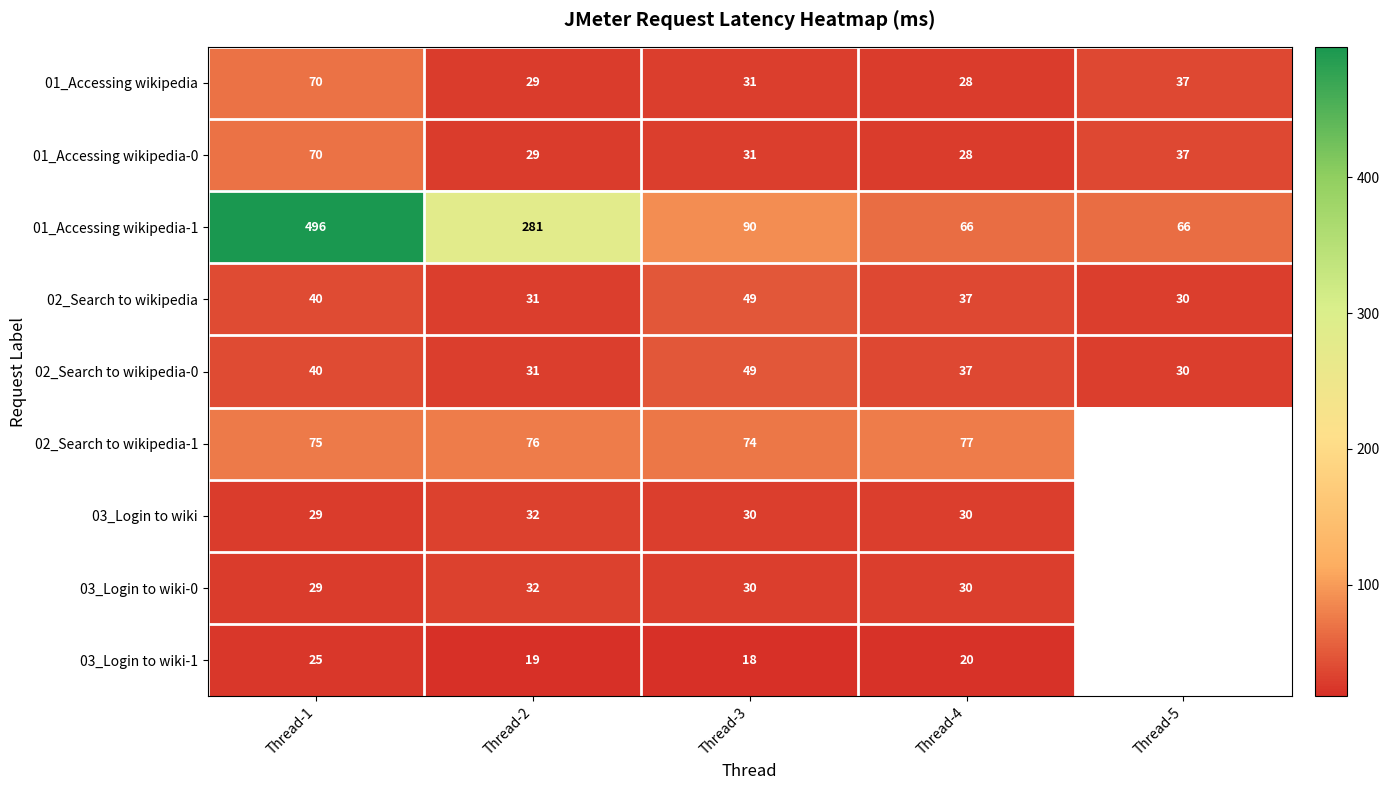

Between Thread-2 and Thread-1, which is larger?

Thread-1